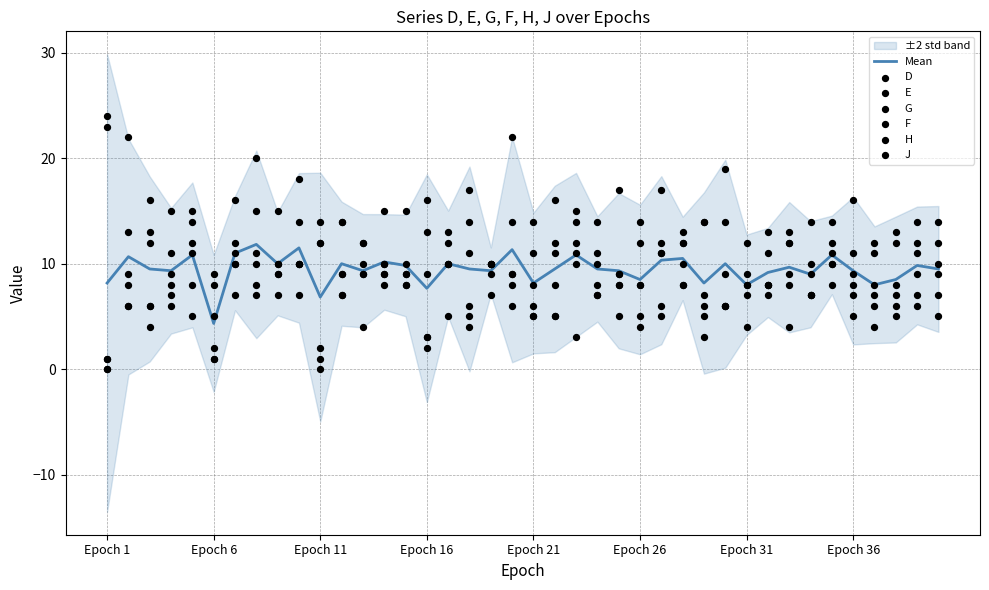

Which series has the largest total across all categories?

E